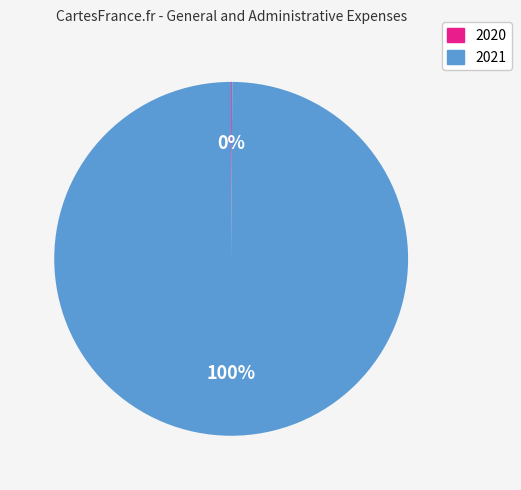

The 2021 slice represents 100% of the pie. True or false?

True